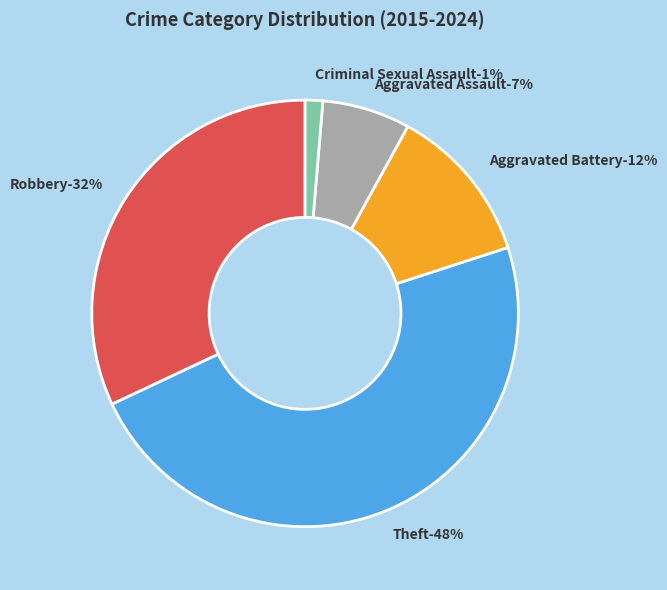

Combined, what portion of the pie is Theft and Aggravated Assault?

54.7%